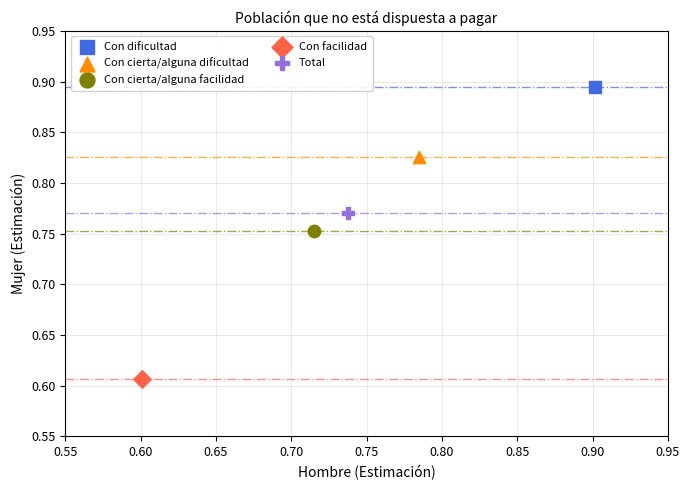

What are all the series names shown in the legend?

Con dificultad, Con cierta/alguna dificultad, Con cierta/alguna facilidad, Con facilidad, Total